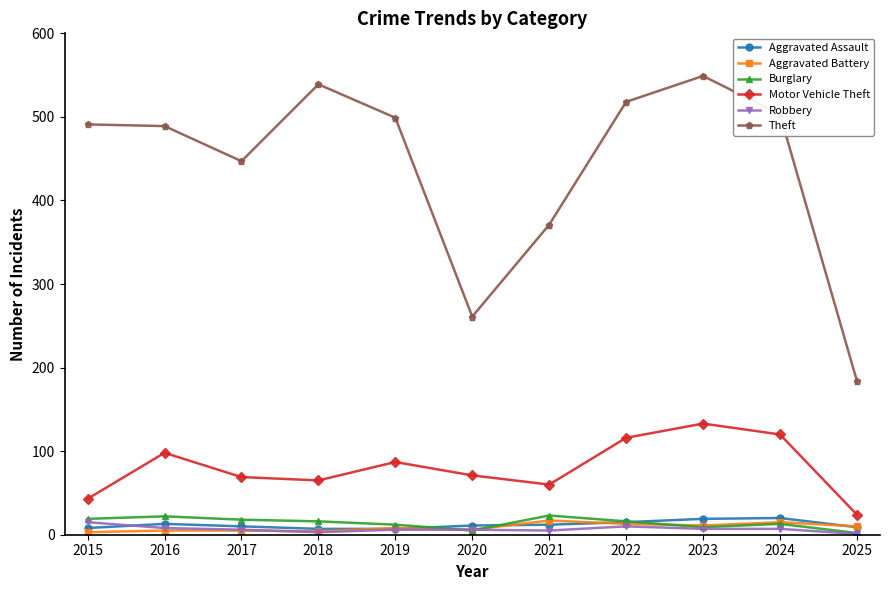

True or false: Motor Vehicle Theft has more than 1 points higher than both neighbors.

True